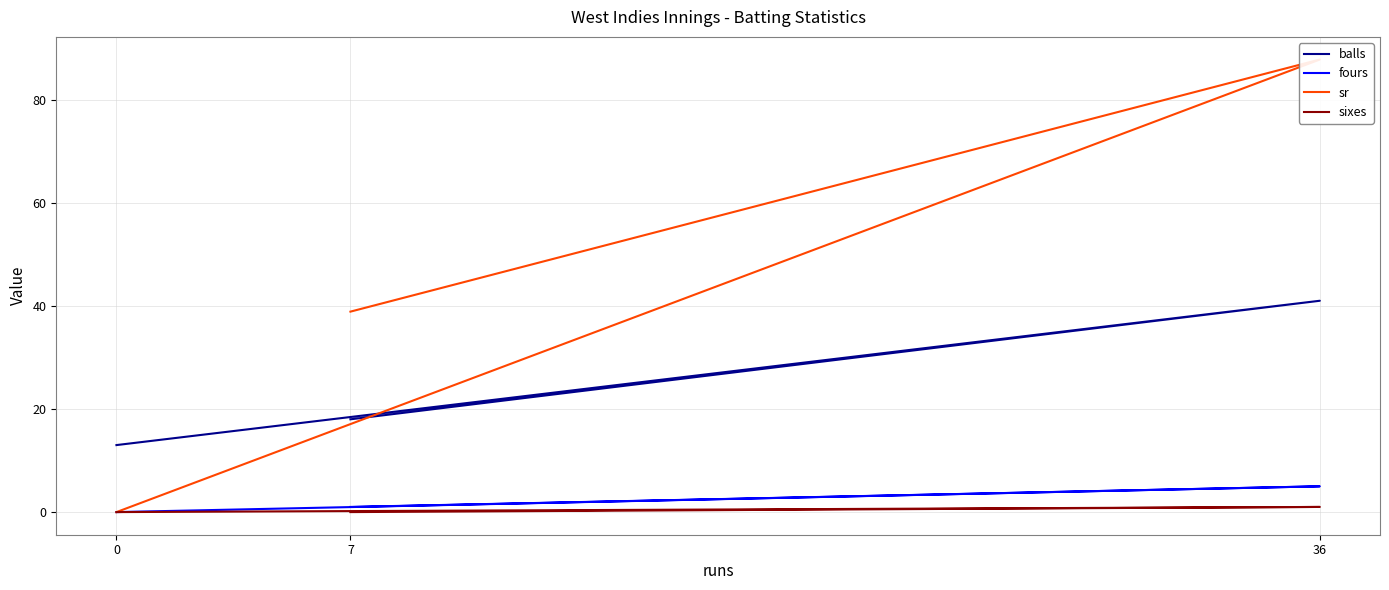

Which series has the widest spread of values?

sr